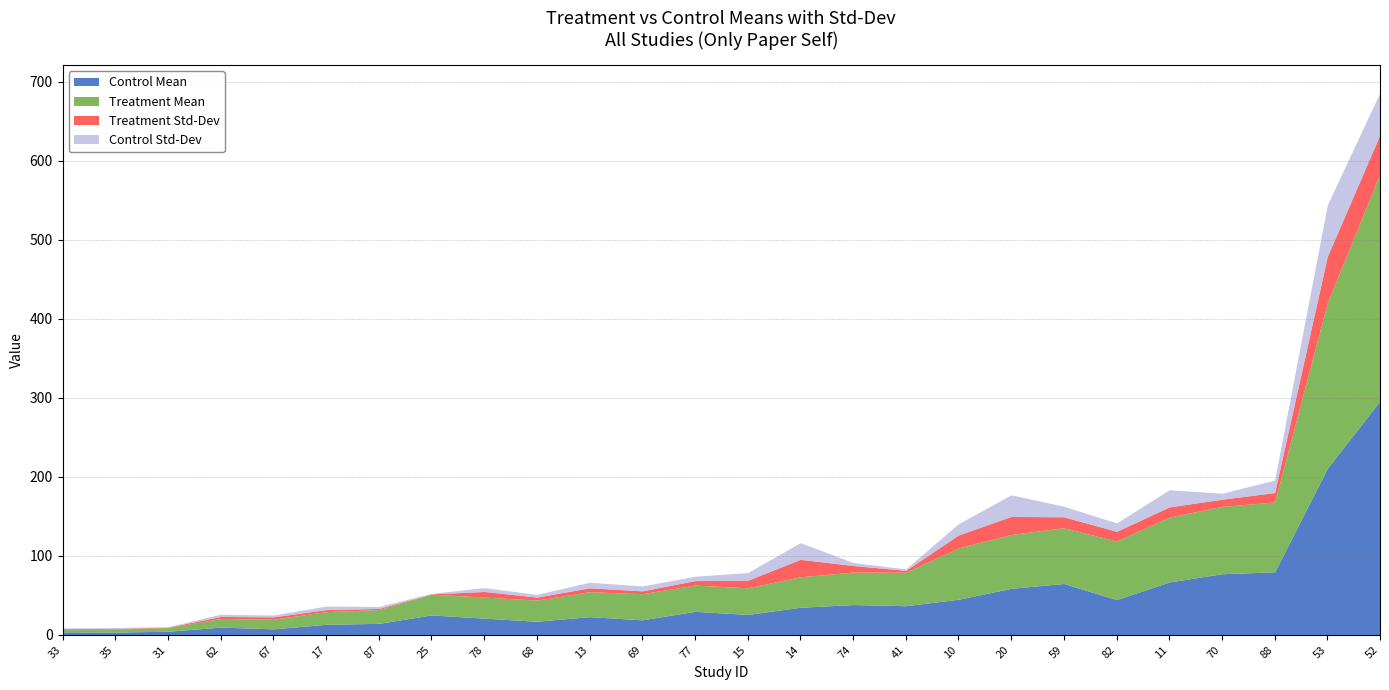

True or false: Control Mean has a value of 3.8 at 33.

True